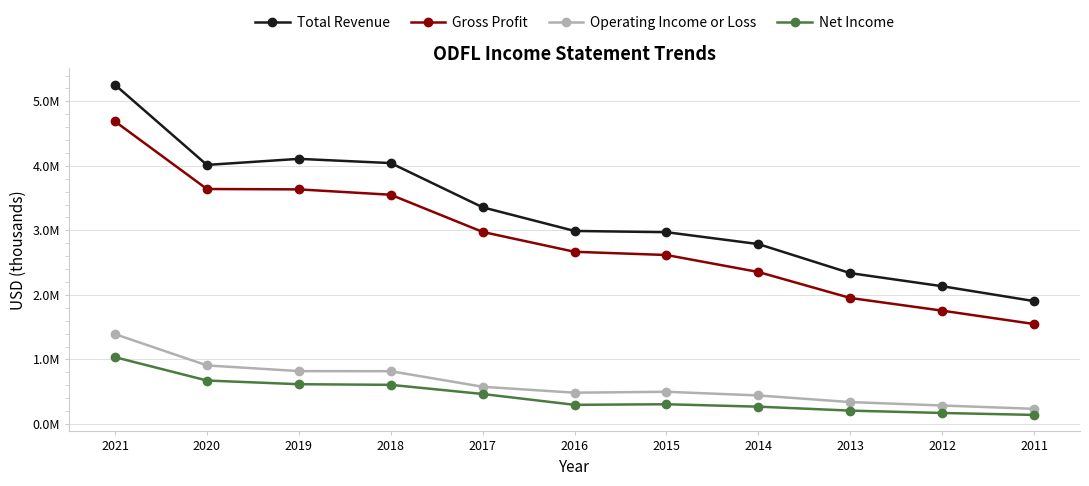

What is the value of the Operating Income or Loss point at the 10th from the left?

285300